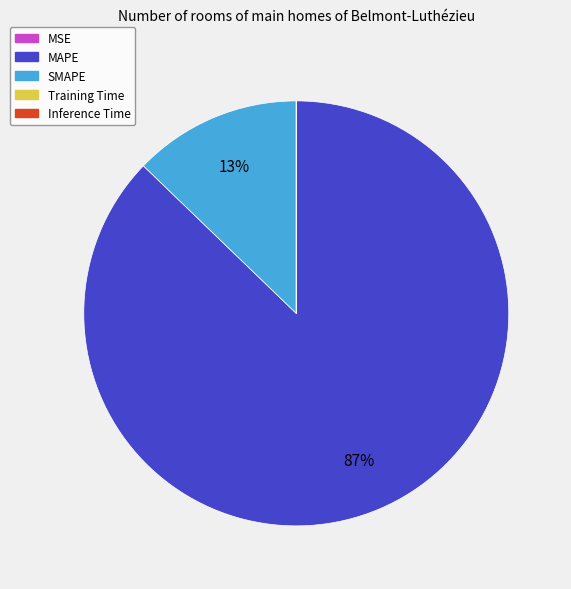

True or false: SMAPE accounts for 13% of the total.

True